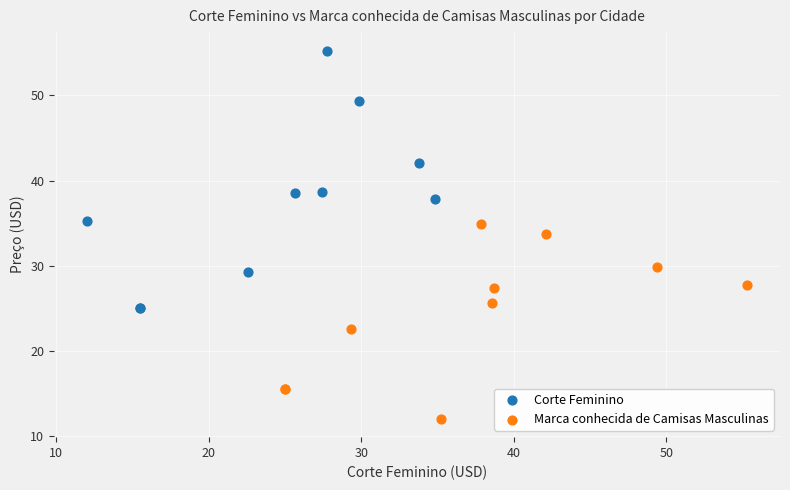

What are all the series names shown in the legend?

Corte Feminino, Marca conhecida de Camisas Masculinas